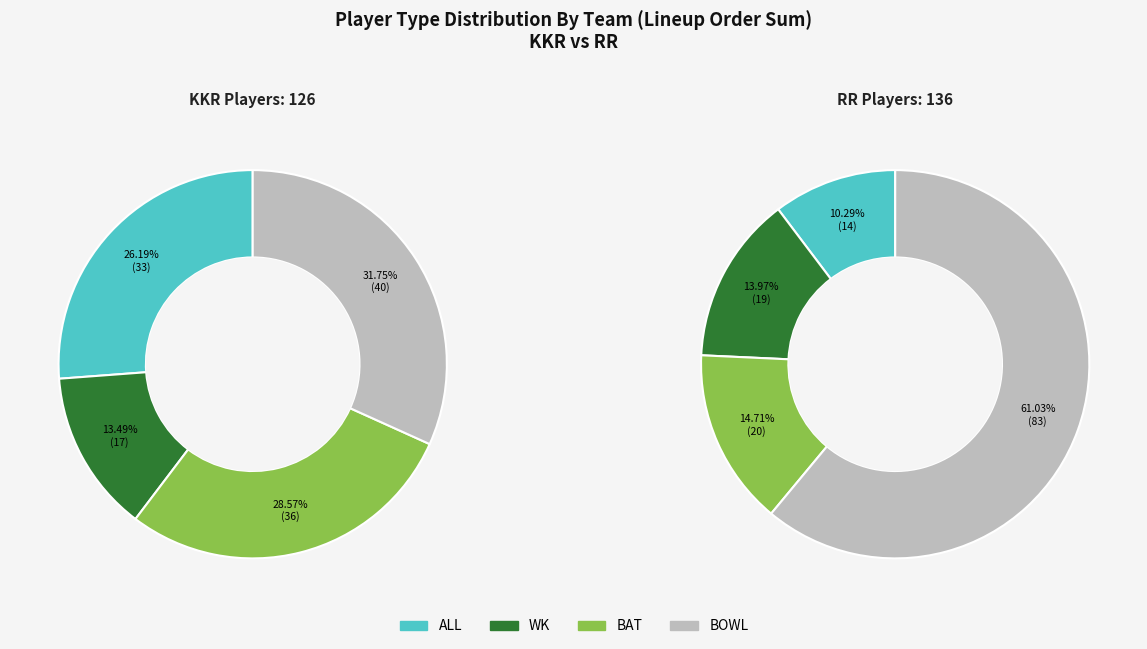

What percentage is NOT represented by WK?

87.0%